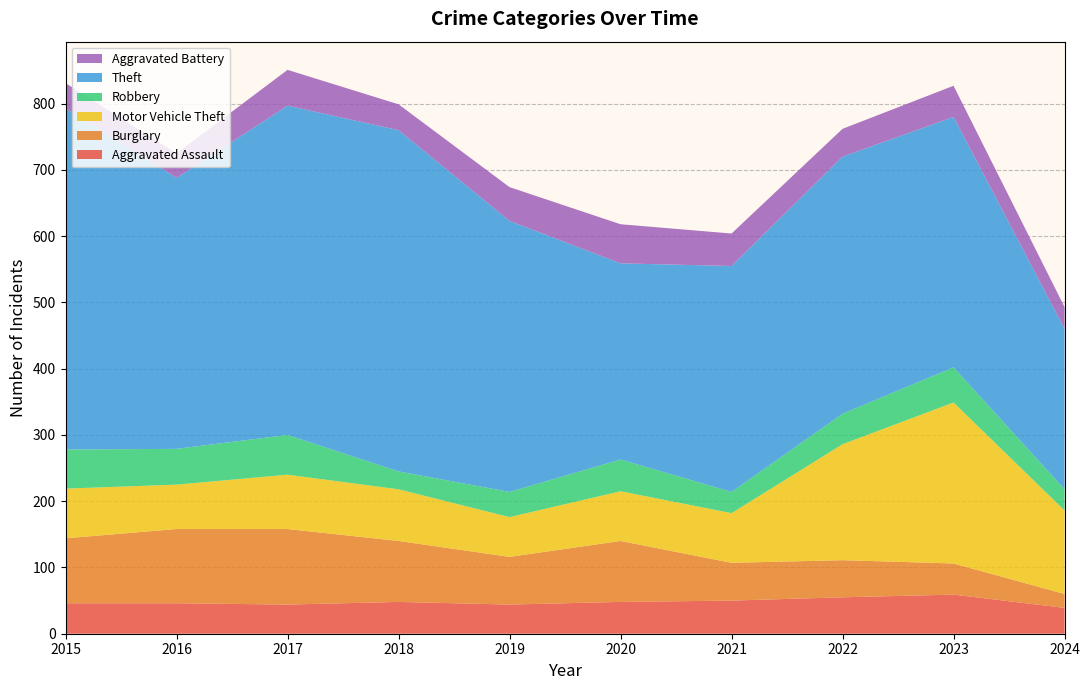

Reading right to left, what are all the values shown in this chart?

Aggravated Assault: 39	59	55	50	48	44	48	44	46	46
Burglary: 21	47	56	57	92	72	92	114	112	98
Motor Vehicle Theft: 126	243	175	75	75	60	78	82	67	75
Robbery: 32	53	46	32	48	38	27	60	54	59
Theft: 242	378	388	341	296	409	515	497	409	515
Aggravated Battery: 33	47	42	49	59	51	39	54	37	38